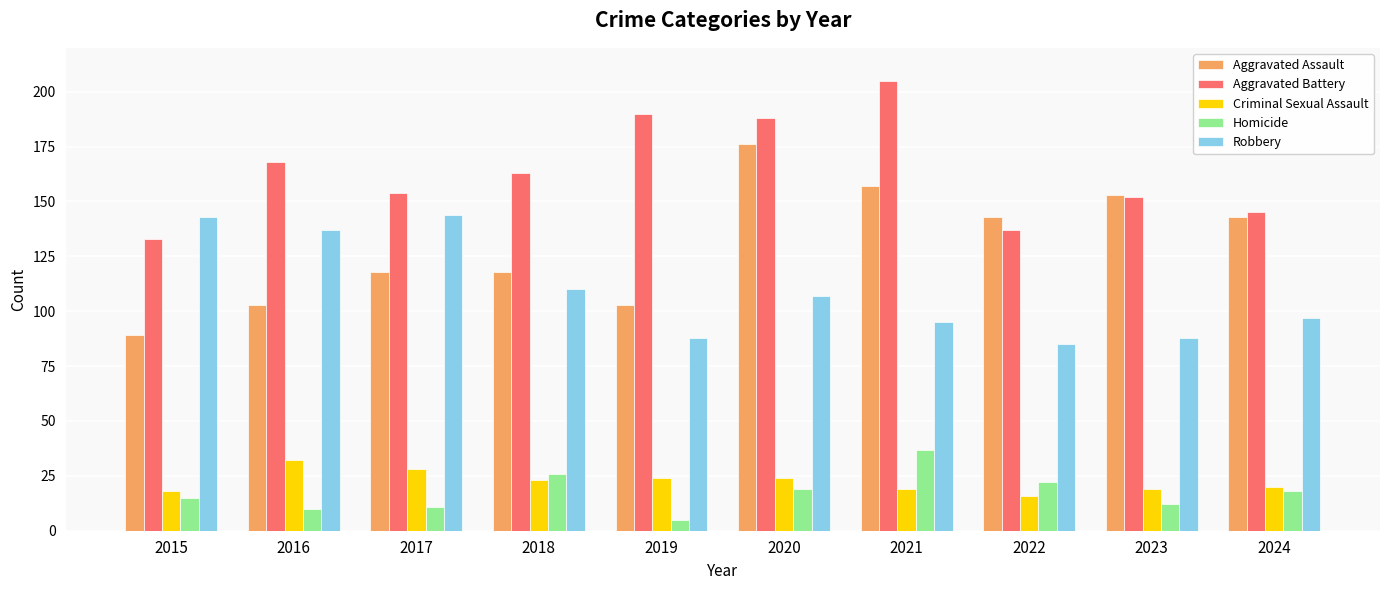

List the series in order of their peak value, highest first.

Aggravated Battery, Aggravated Assault, Robbery, Homicide, Criminal Sexual Assault